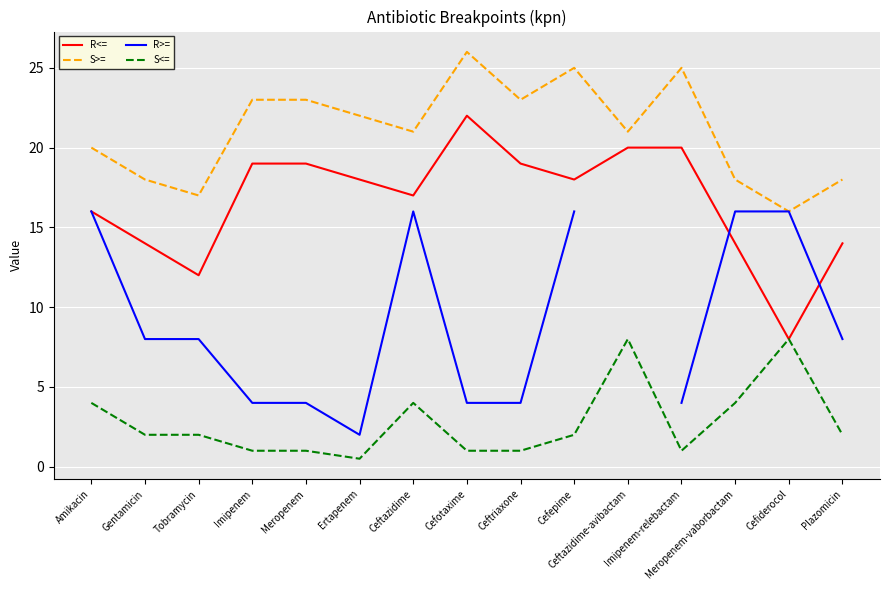

What is the label of the 2nd point from the right?

Cefiderocol